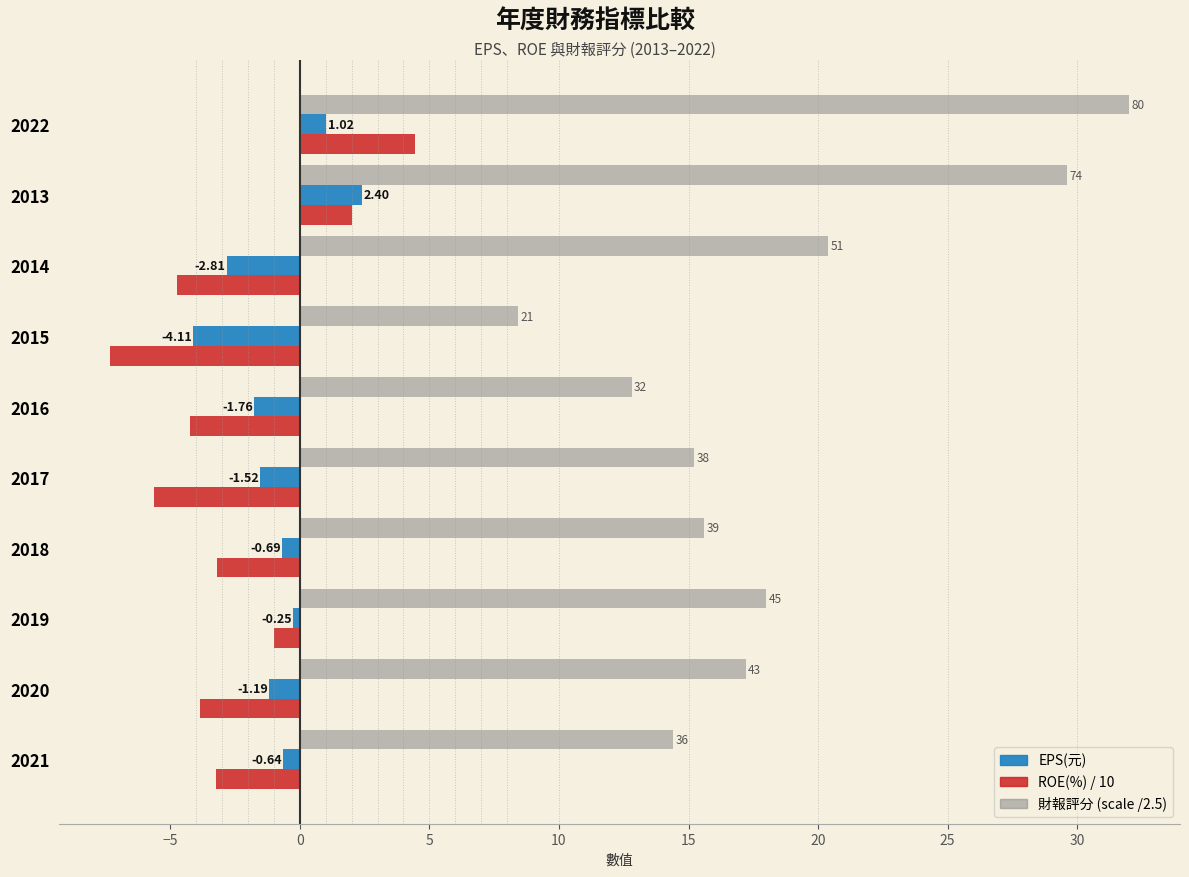

How many categories are shown in the chart?

10